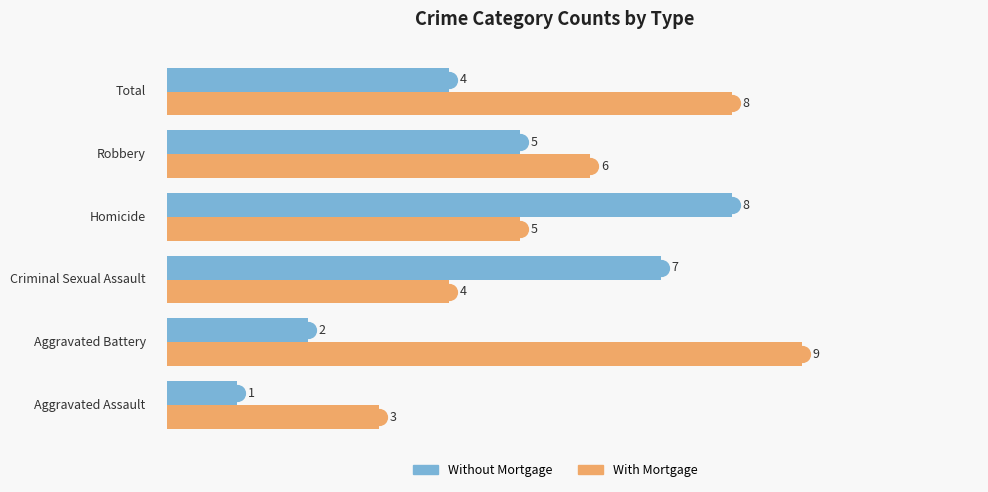

How many distinct data groups are displayed?

2